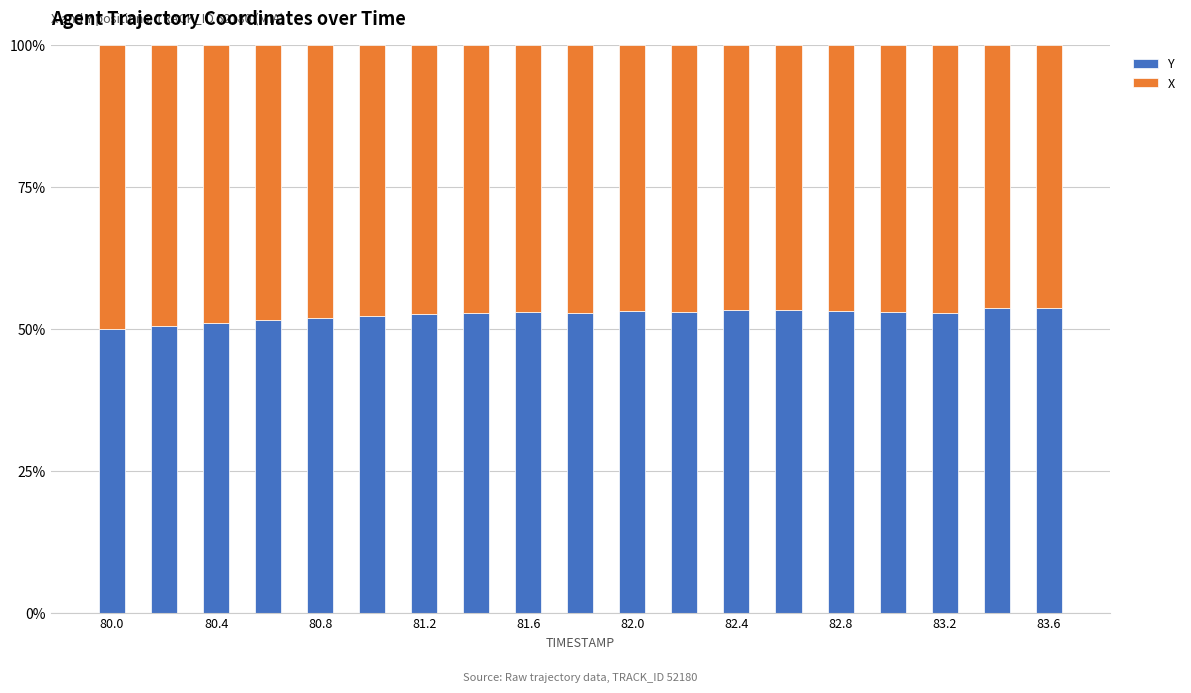

Are the bars horizontal?

No